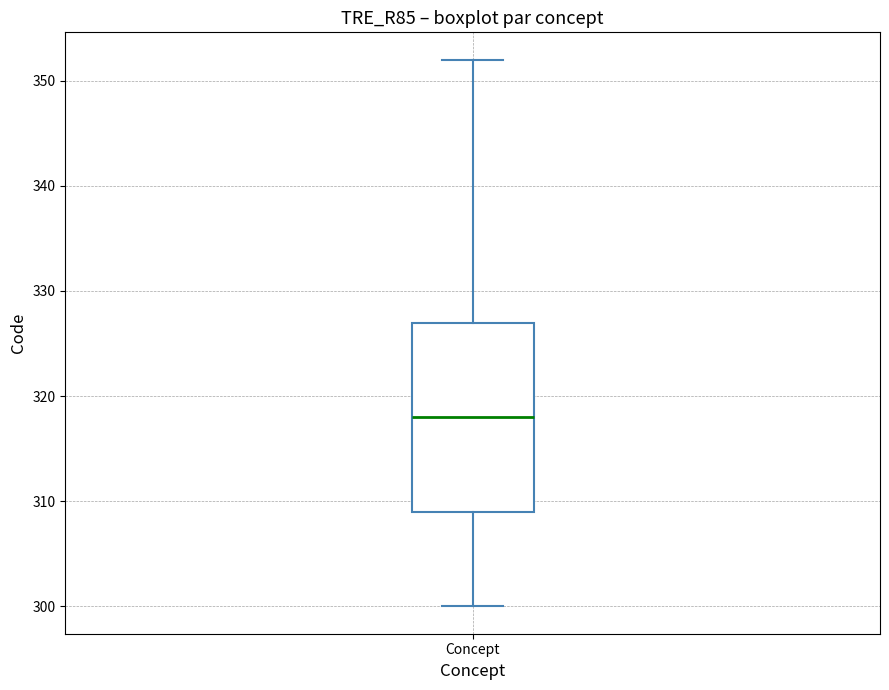

Read this box plot against the y-axis: the position of the median line, the range covered by the box, and the ends of both whiskers. The values are not printed on the chart, so give them approximately, as read against the axis.

median 318, box 309 to 327, whiskers 300 to 352